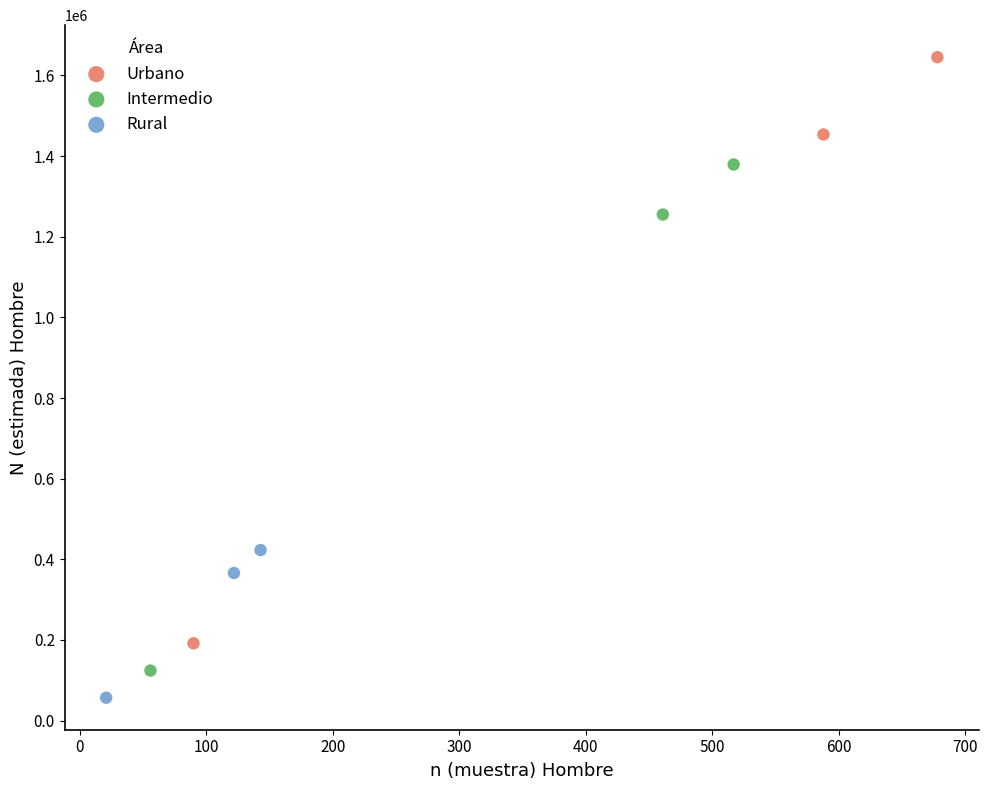

What are all the series names shown in the legend?

Urbano, Intermedio, Rural